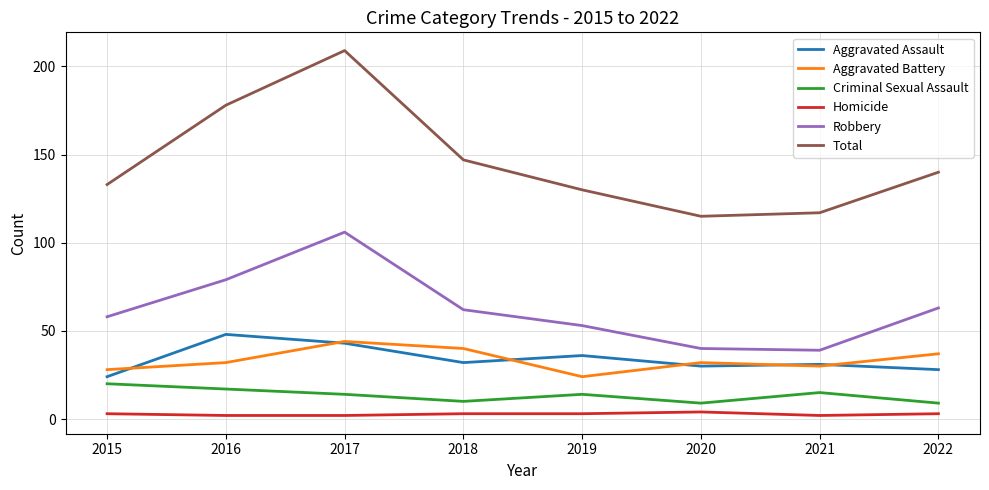

True or false: Aggravated Battery has more than 0 points higher than both neighbors.

True